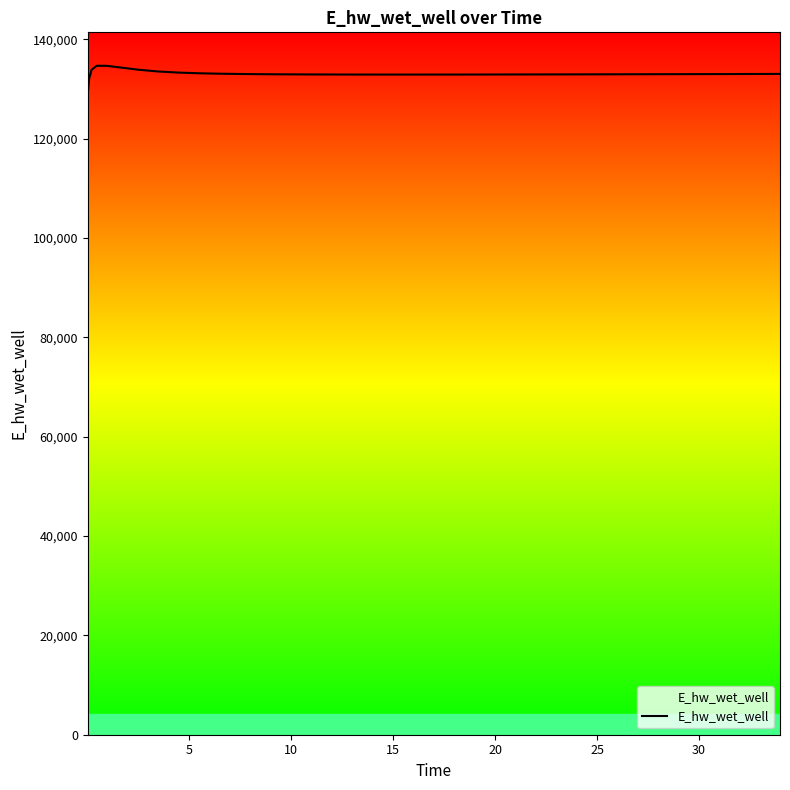

What is the greatest value displayed?

134646.2